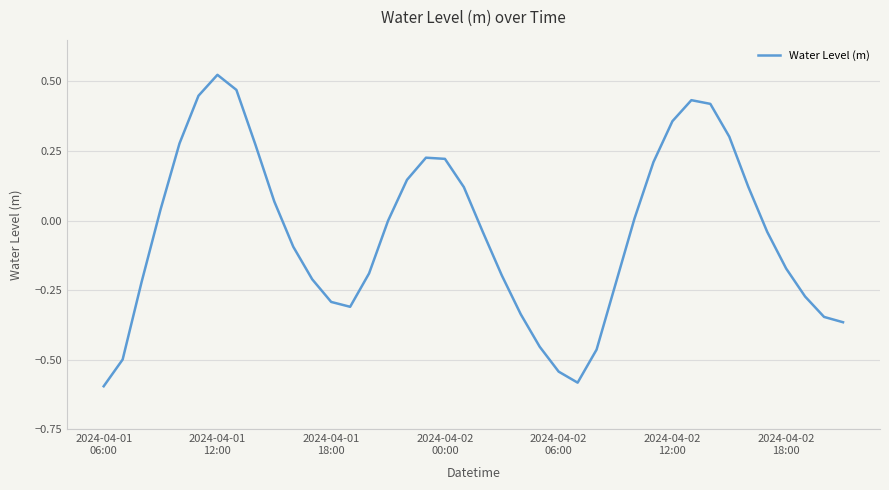

What is the difference between the maximum and minimum values?

1.1